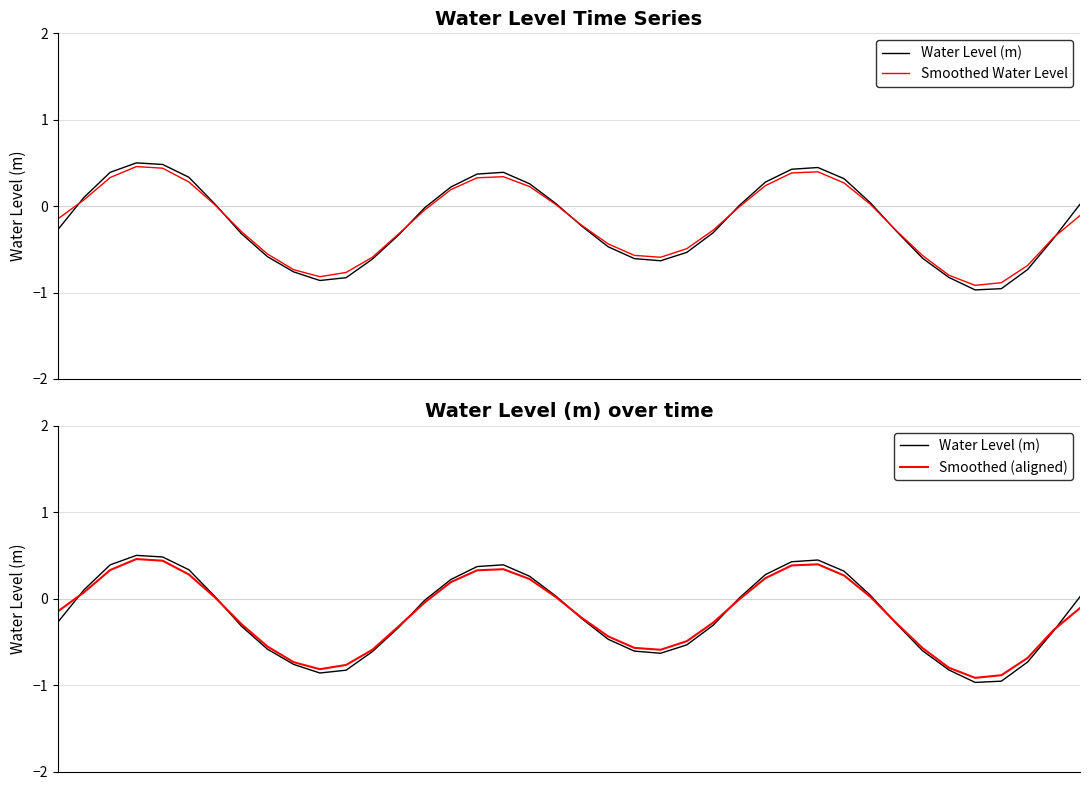

Count the number of categories in the chart.

40